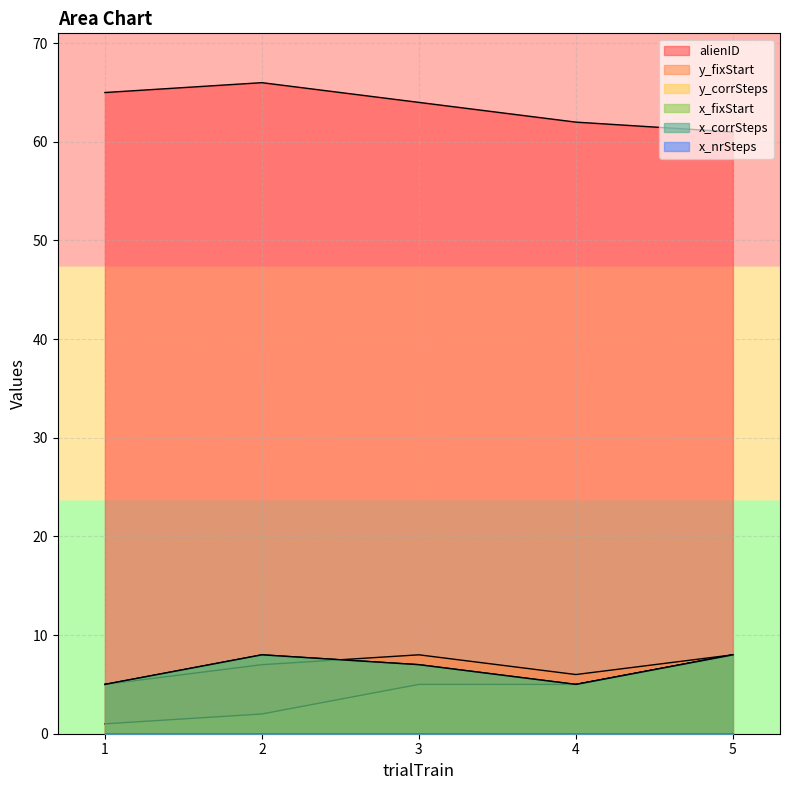

Count the number of categories in the chart.

5